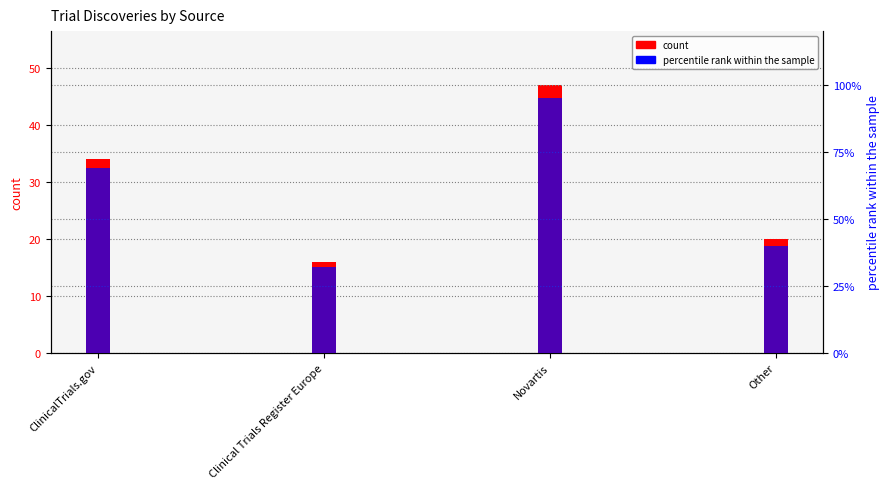

Rank the series by their maximum value, from lowest to highest.

count, percentile rank within the sample